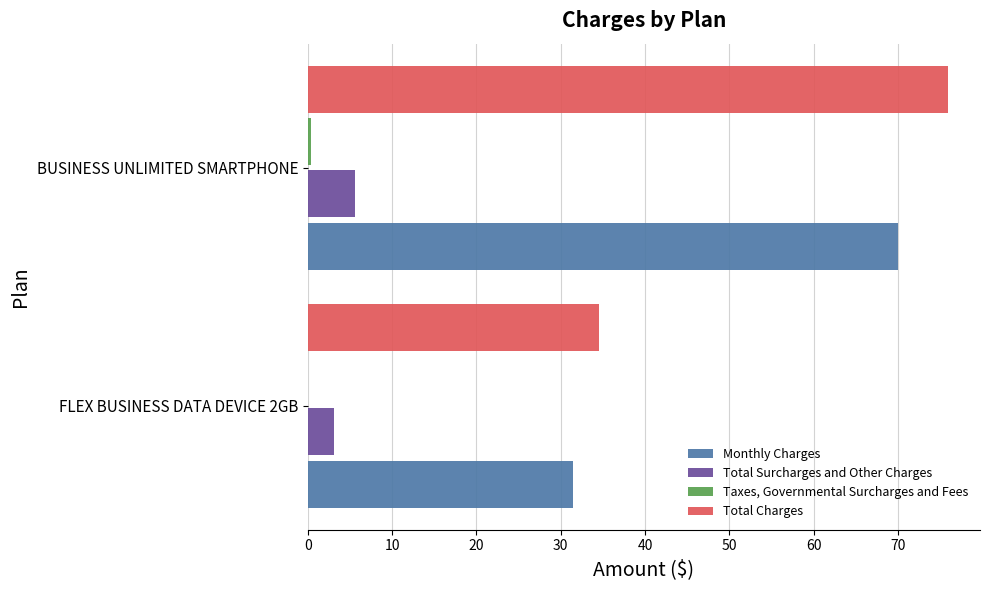

Which category has the highest value across all series?

BUSINESS UNLIMITED SMARTPHONE